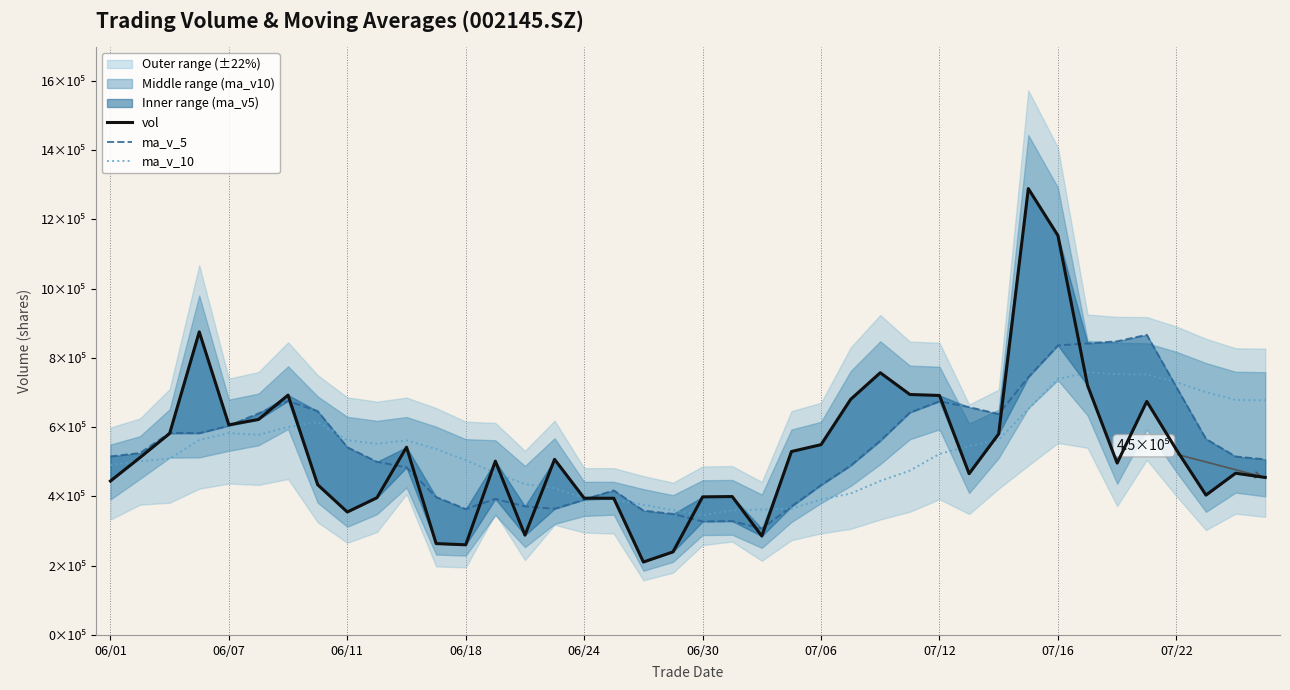

The ma_v_5 series shows 482636.8 at 34. True or false?

False